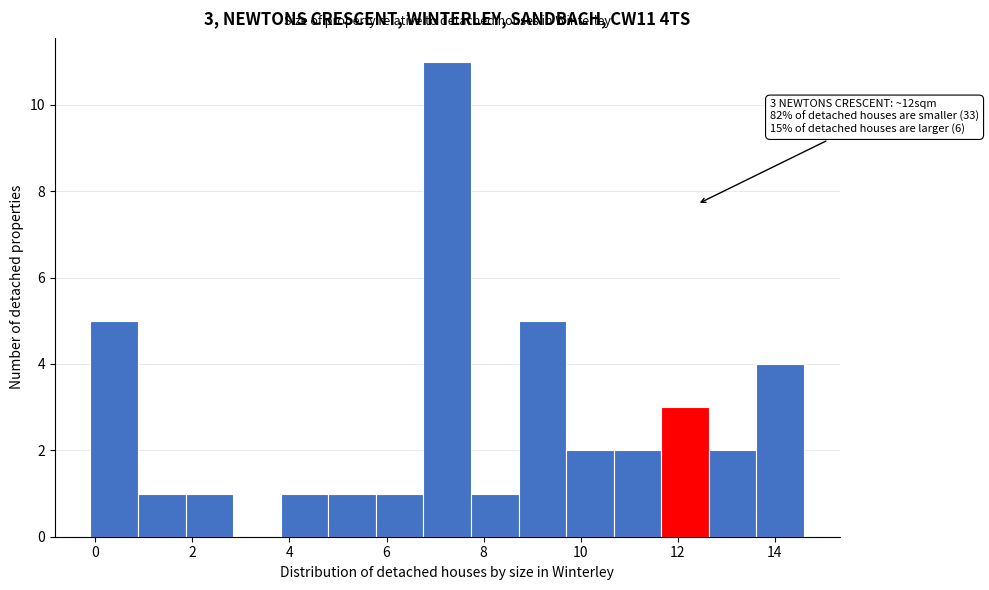

Over which range of the x-axis is the bar tallest?

6.76 to 7.74